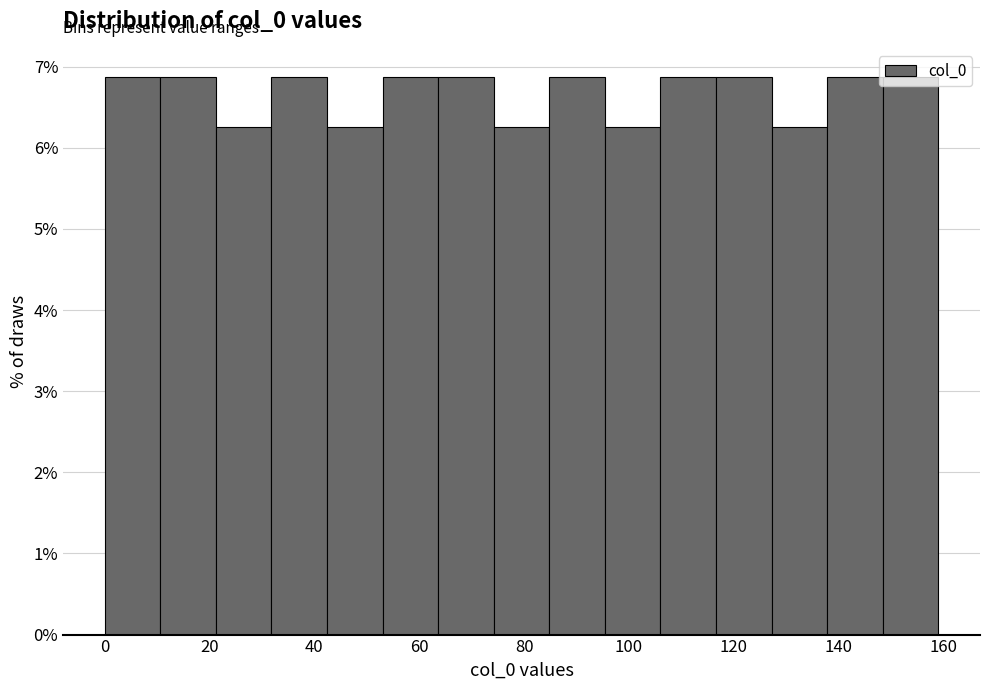

What is the height of the bar covering 148.4 to 159.0 on the x-axis? Neither the bar edges nor the heights are printed on the chart, so give them approximately, as read against the axes.

6.9